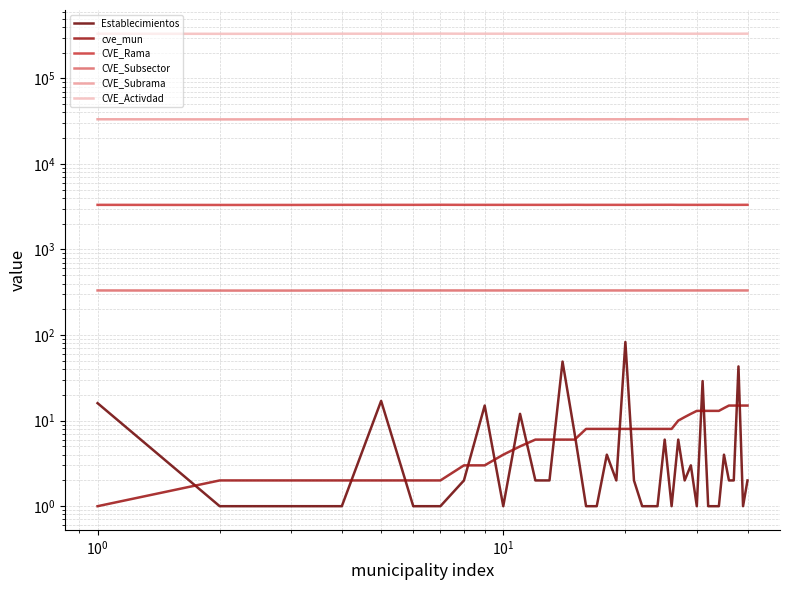

How many lines are shown in the chart?

6